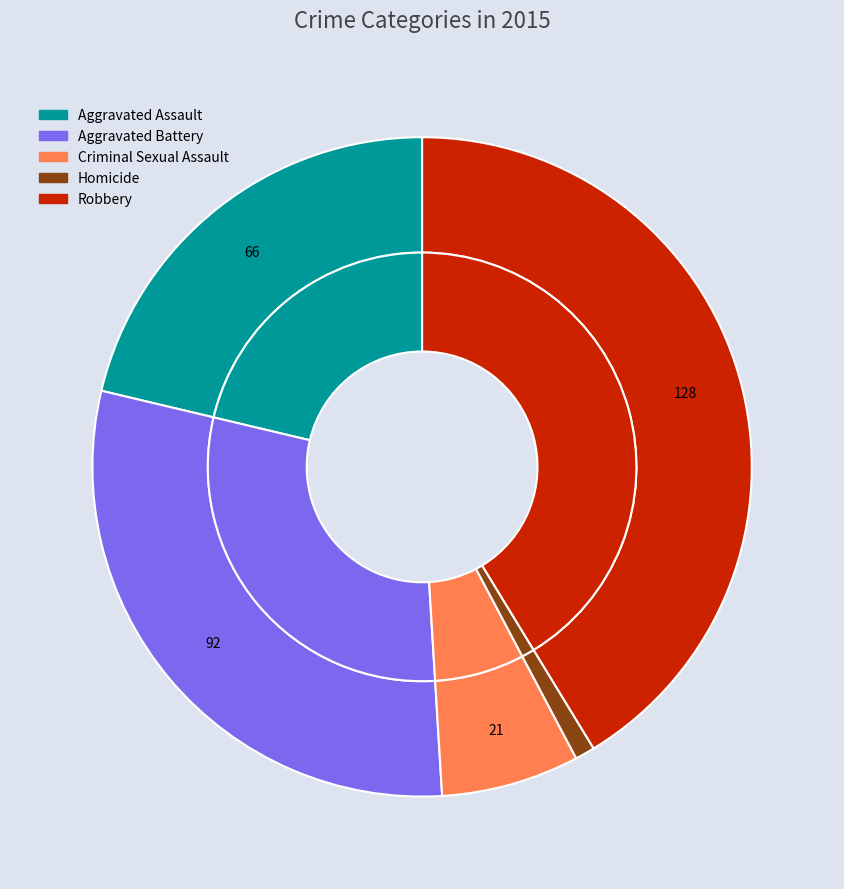

How many segments does this pie chart have?

5